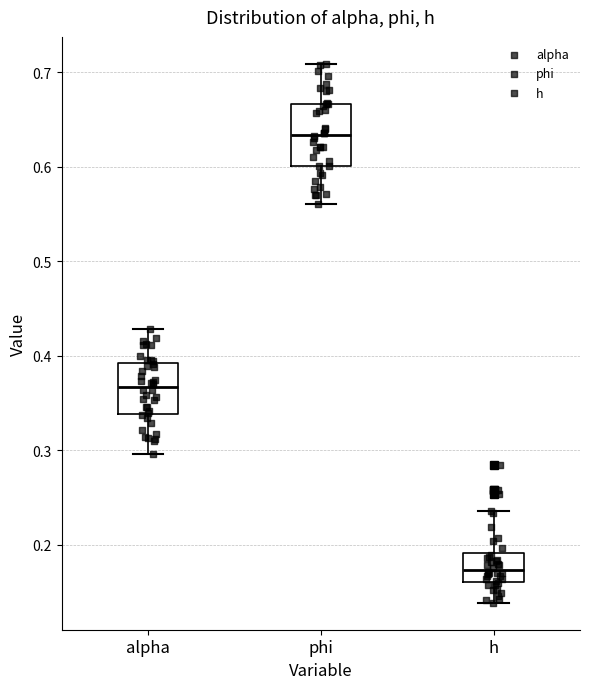

Reading left to right, transcribe this box plot: for each box, give where its median line is, the range the box spans, and where its two whiskers end, as read against the y-axis. The values are not printed on the chart, so give them approximately, as read against the axis.

alpha: median 0.37, box 0.34 to 0.39, whiskers 0.30 to 0.43
phi: median 0.63, box 0.60 to 0.67, whiskers 0.56 to 0.71
h: median 0.17, box 0.16 to 0.19, whiskers 0.14 to 0.24